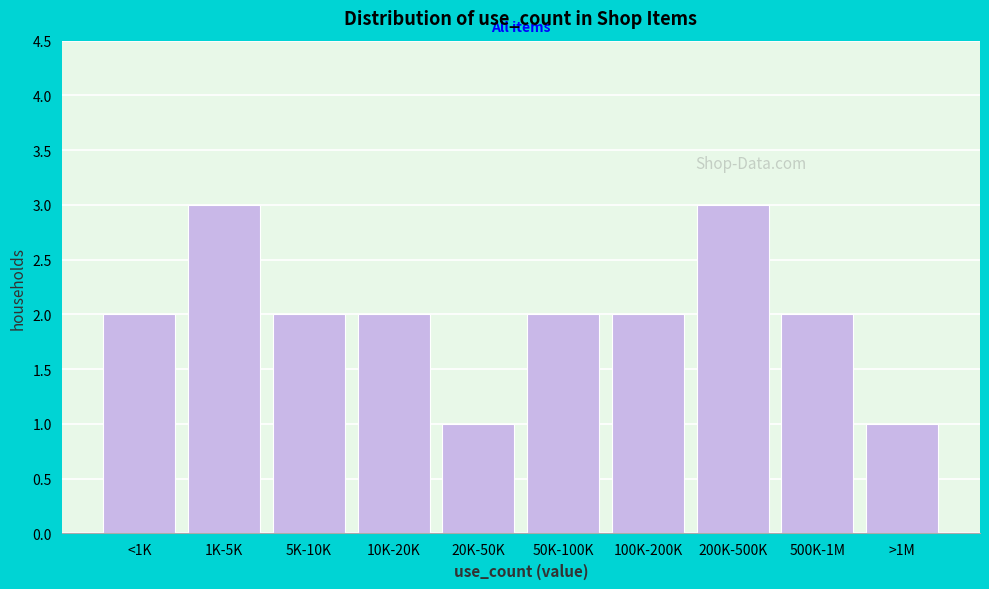

Reading right to left, what are all the values shown in this chart?

>1M=1	500K-1M=2	200K-500K=3	100K-200K=2	50K-100K=2	20K-50K=1	10K-20K=2	5K-10K=2	1K-5K=3	<1K=2